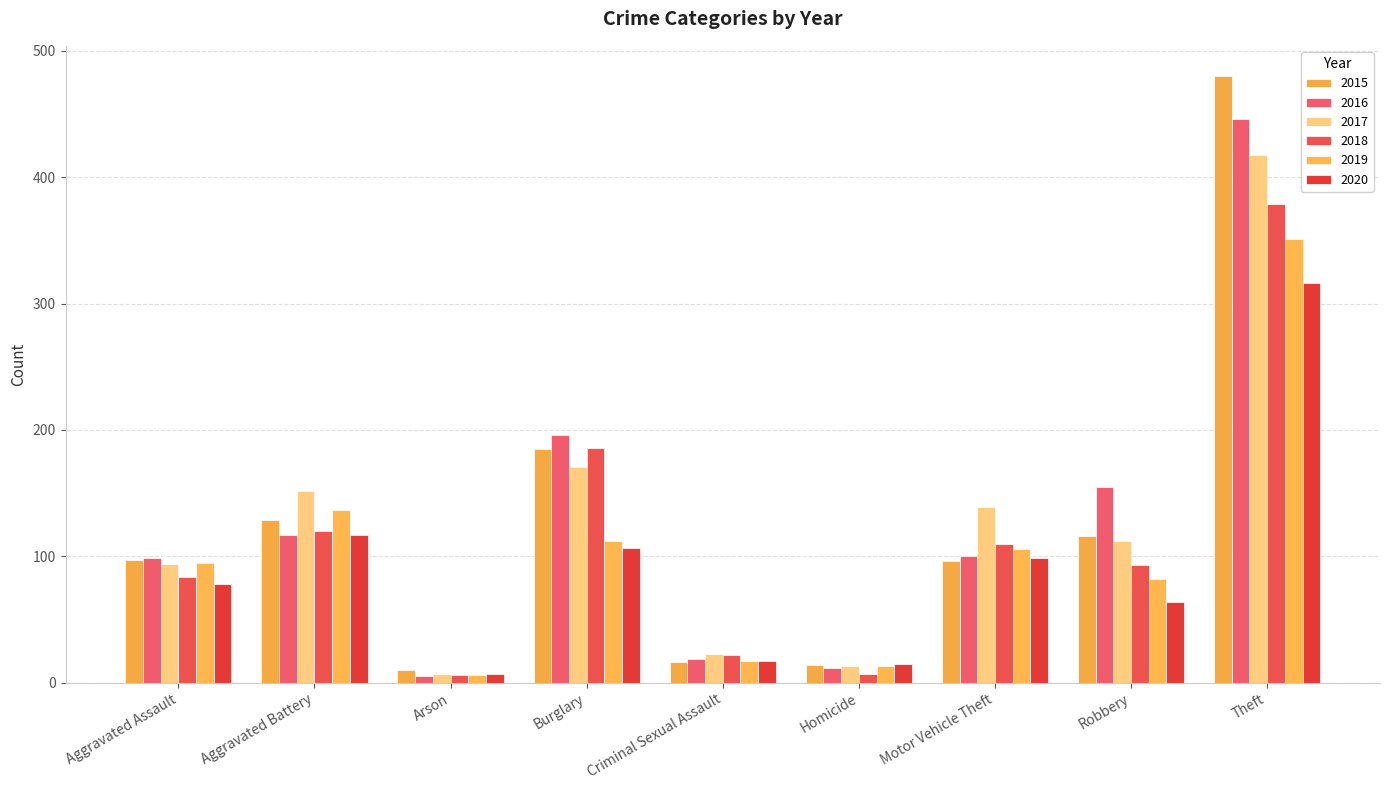

How many data points in 2017 are less than 112?

4